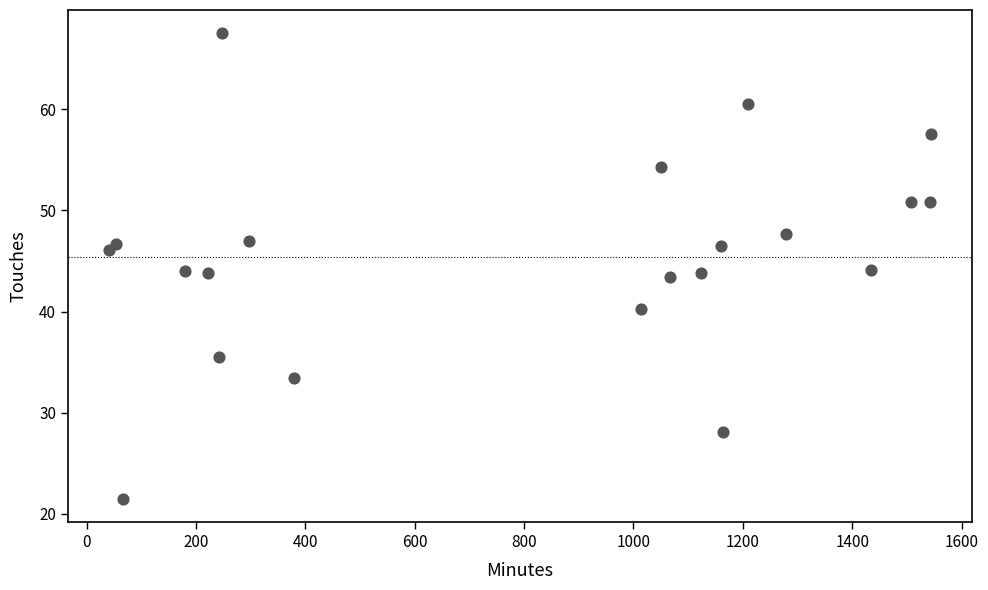

What is the range of Y values (max minus min)?

46.0